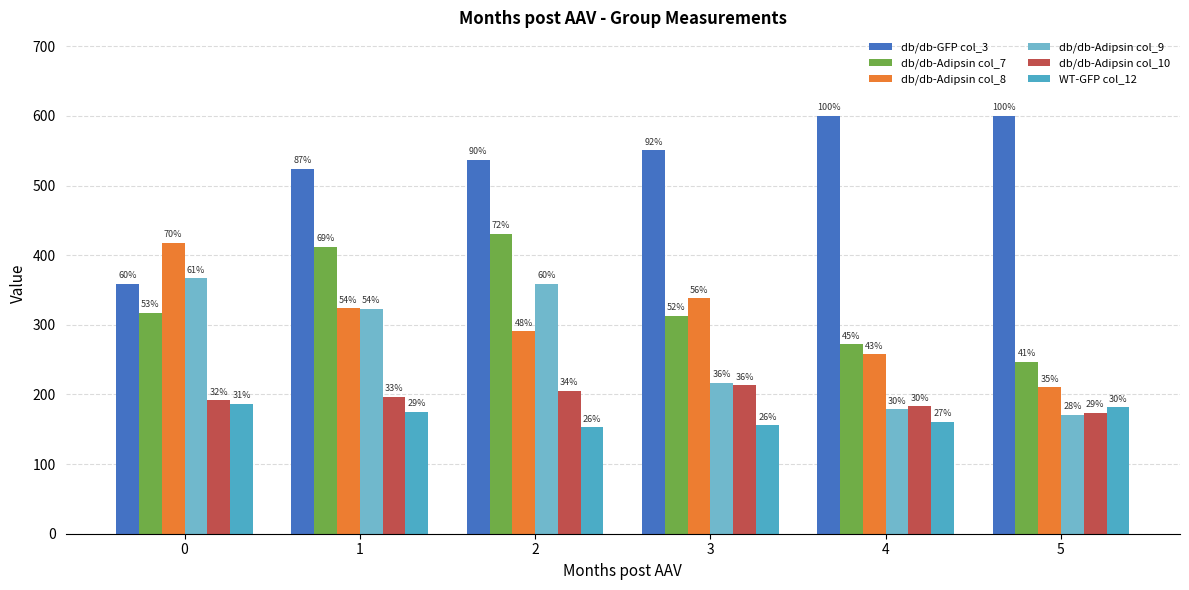

What is the value of the db/db-Adipsin col_9 bar at the 2nd from the left?

323